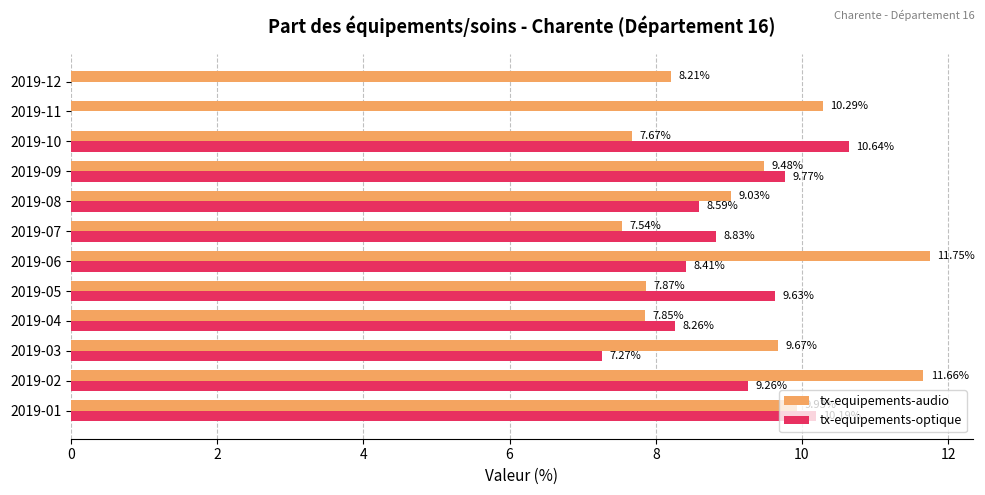

What is the sum of all tx-equipements-audio values?

111.0